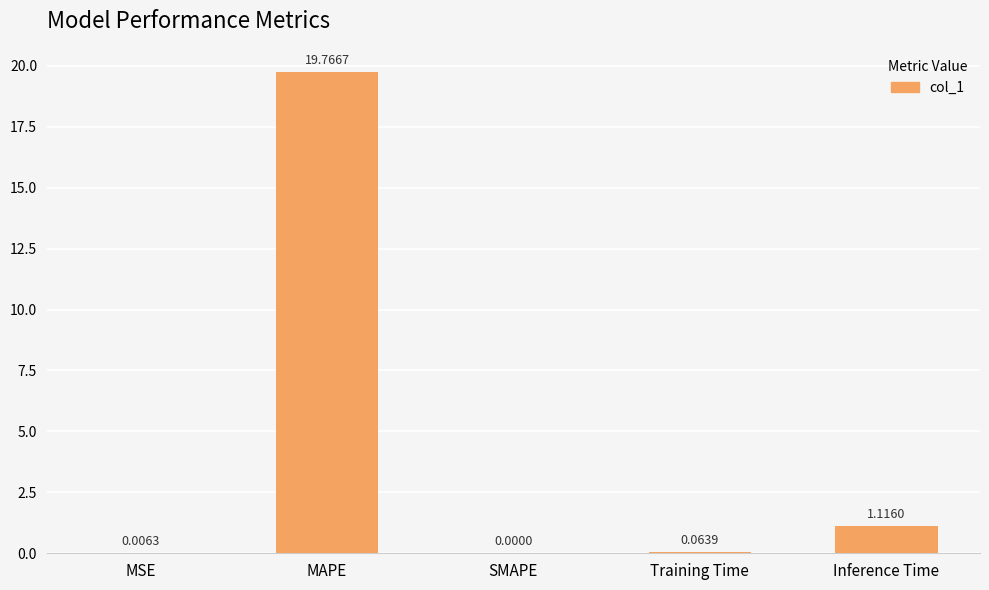

At which label is the value closest to 9?

Inference Time